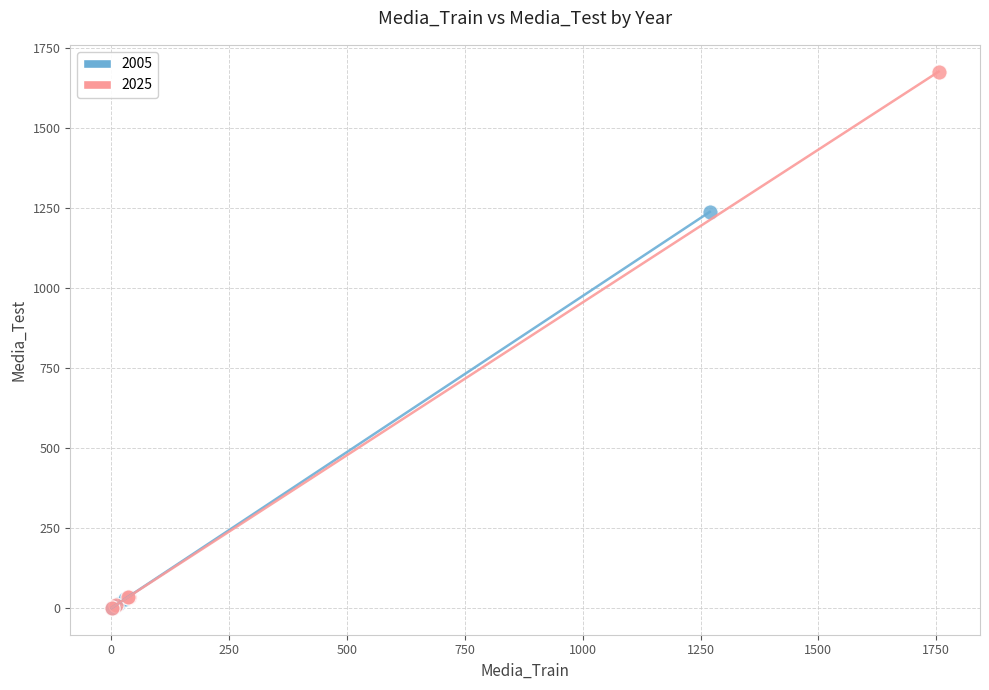

Which series has the widest spread of Y values?

2025